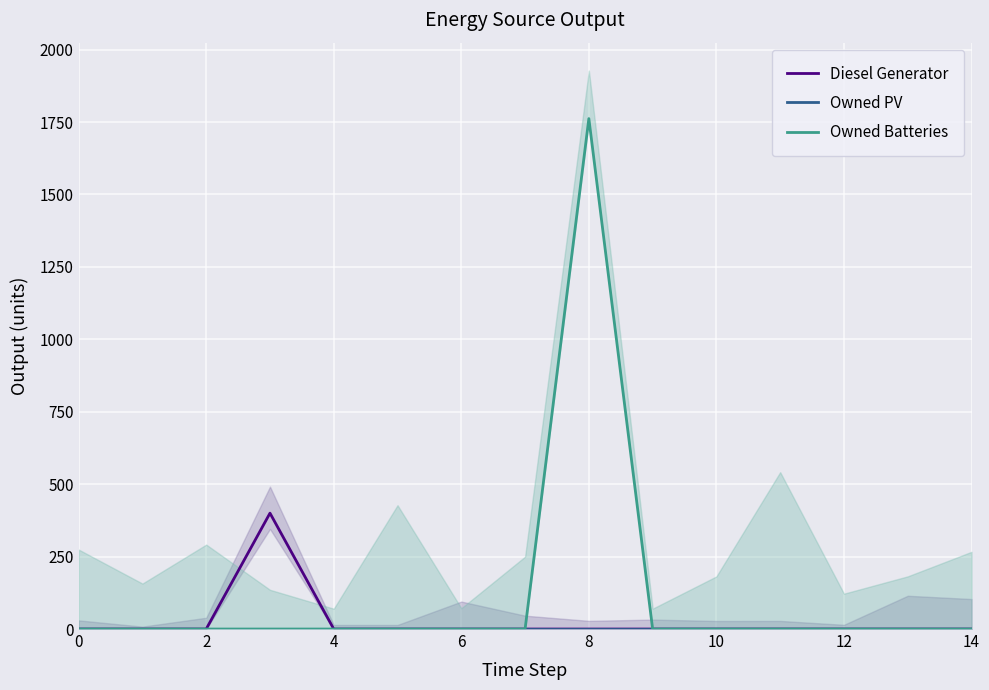

Reading left to right, extract all data points from this chart.

Diesel Generator: 0	0	0	400	0	0	0	0	0	0	0	0	0	0	0
Owned PV: 0	0	0	0	0	0	0	0	0	0	0	0	0	0	0
Owned Batteries: 0	0	0	0	0	0	0	0	1762	0	0	0	0	0	0